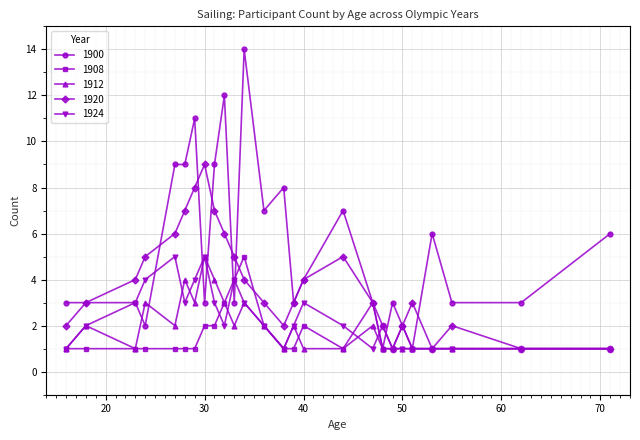

True or false: 1920 has more than 0 points higher than both neighbors.

True